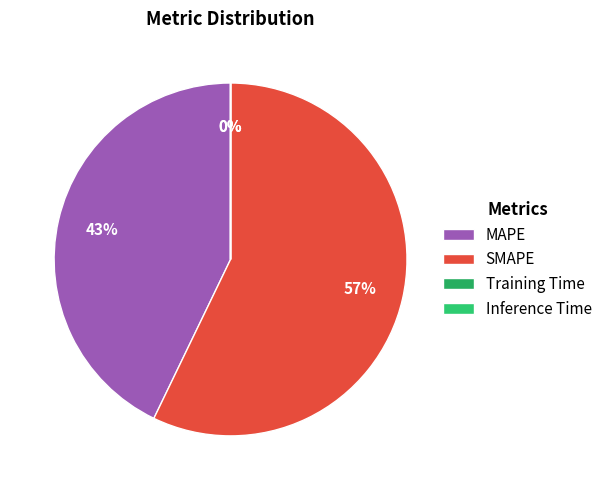

How many segments does this pie chart have?

4